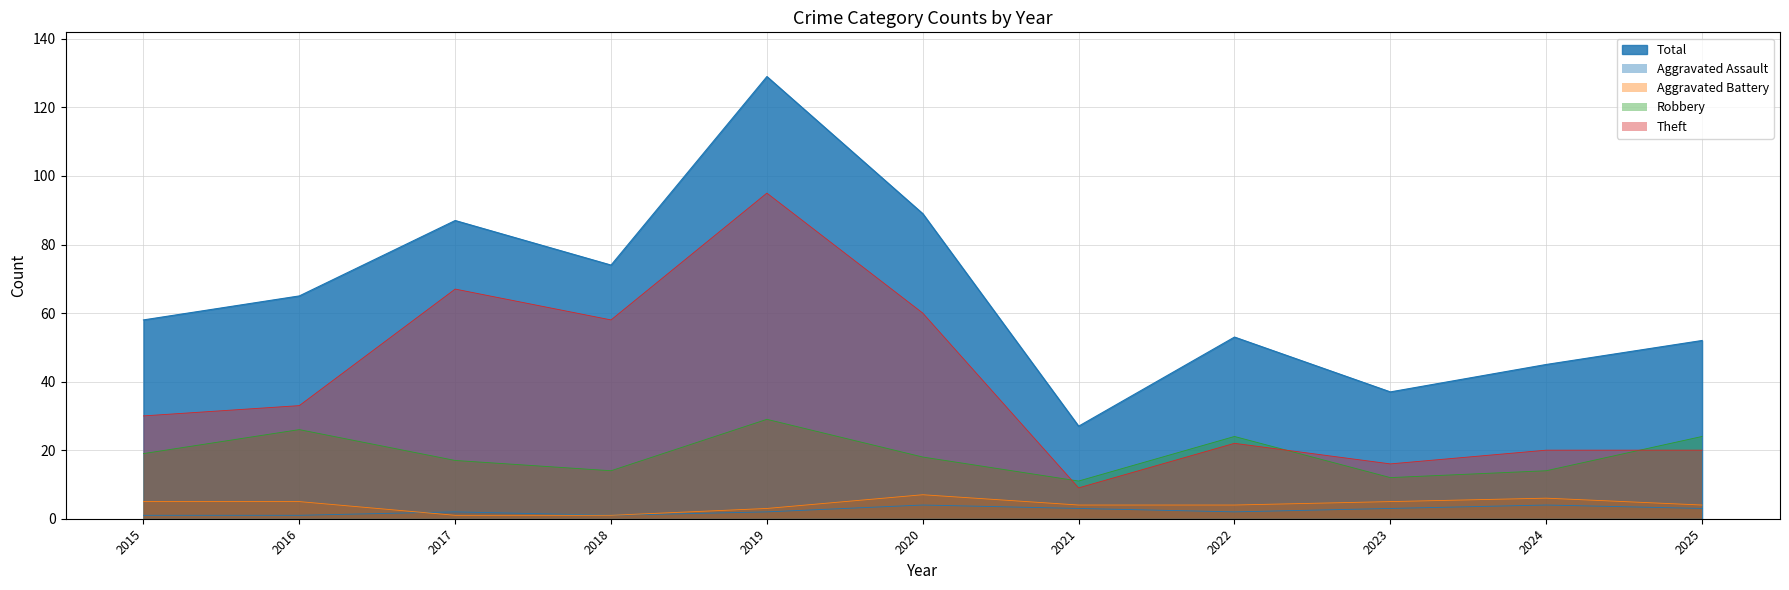

What is the smallest value displayed?

1